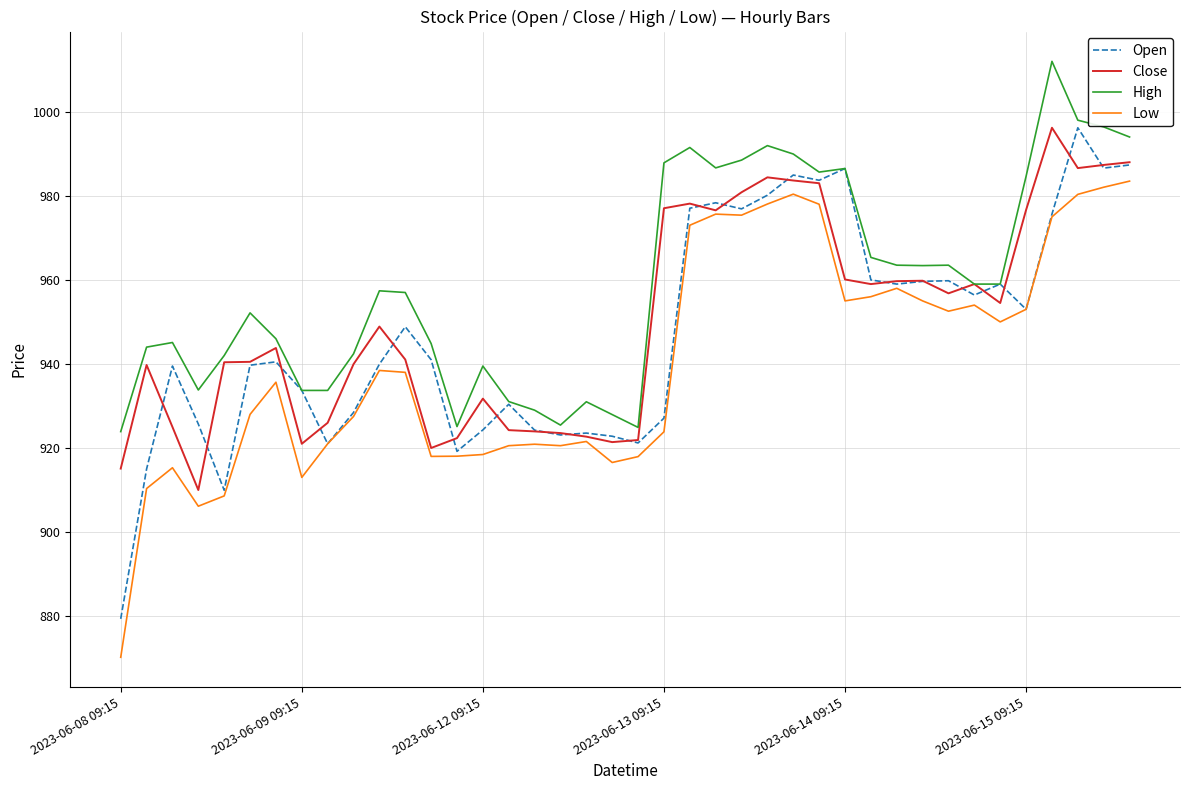

List the series in order of their overall mean, lowest first.

Low, Open, Close, High